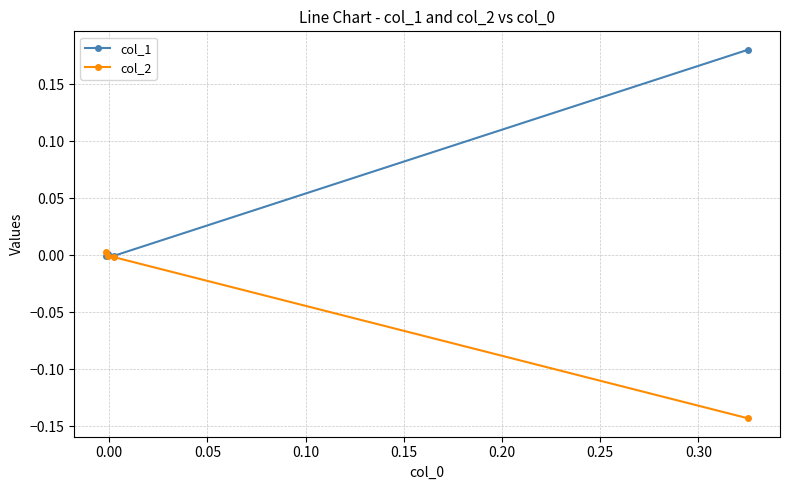

Rank the series by their average value, from lowest to highest.

col_2, col_1